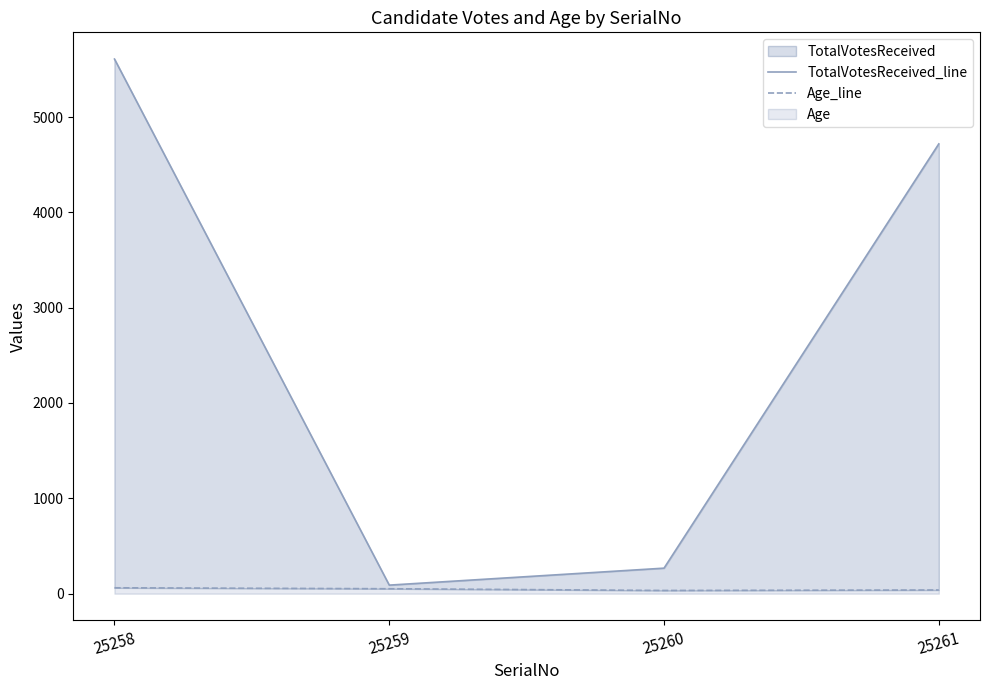

True or false: TotalVotesReceived_line has a value of 4718 at 25261.

True